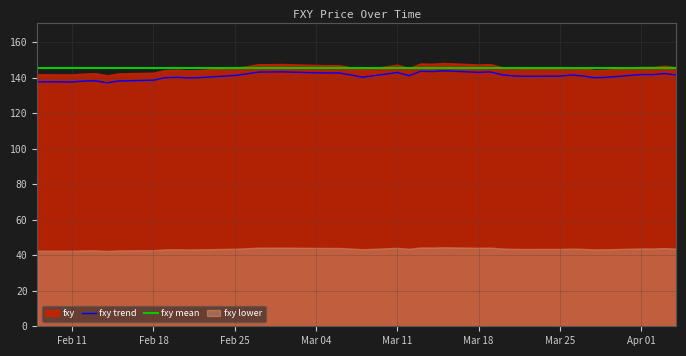

The fxy trend series shows 137.7 at Feb 11. True or false?

True